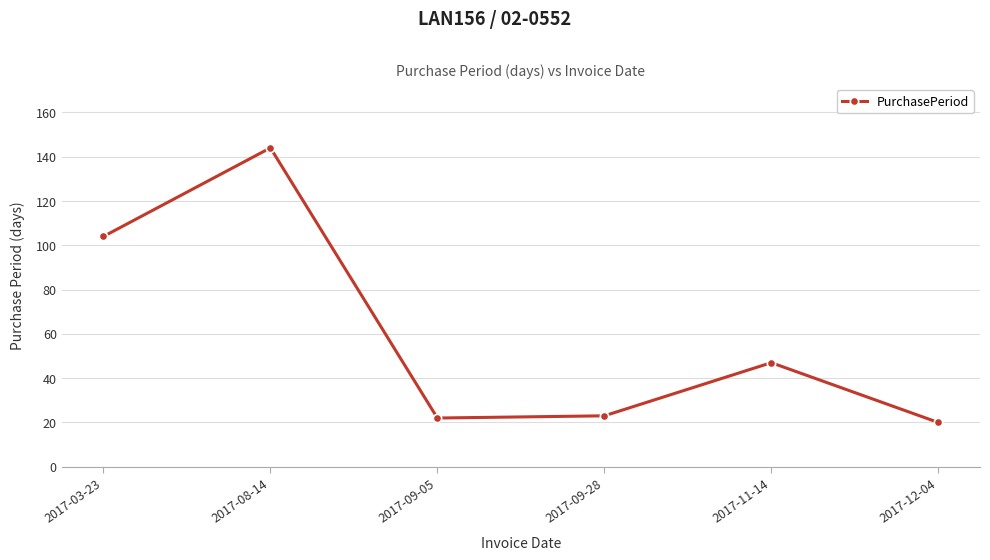

What is the average value?

60